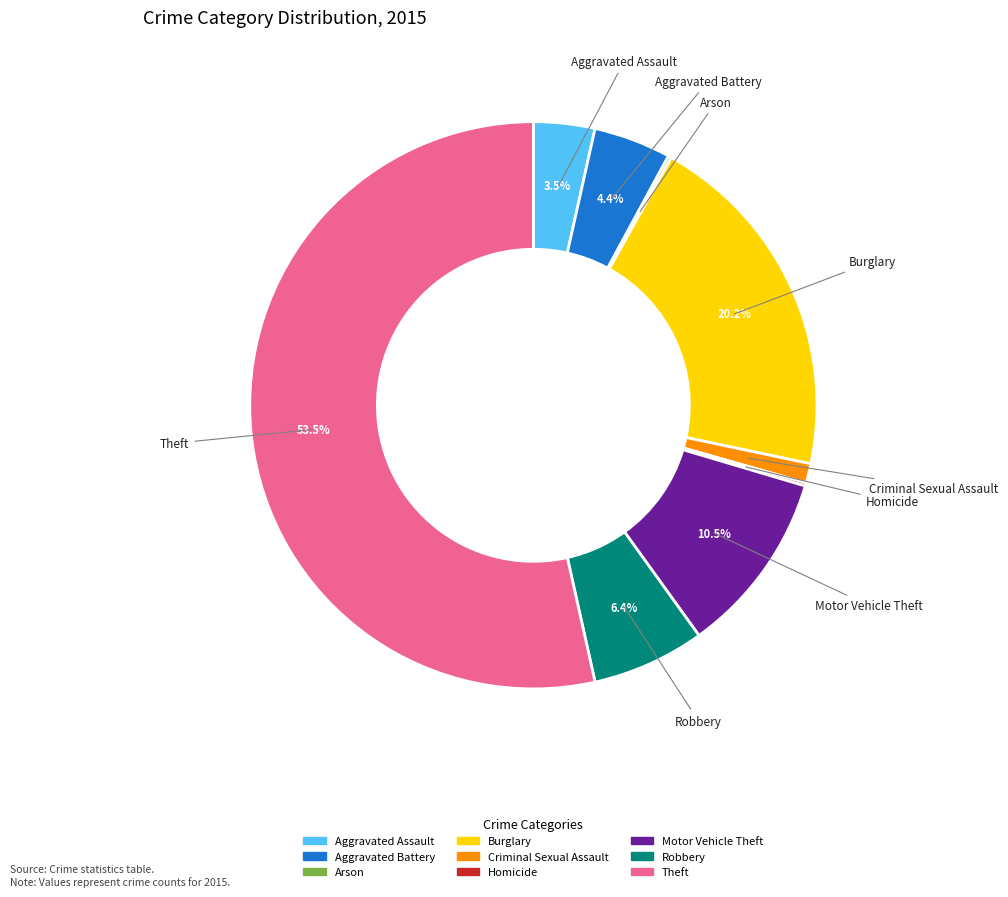

To the nearest percent, what portion does Criminal Sexual Assault represent?

1%